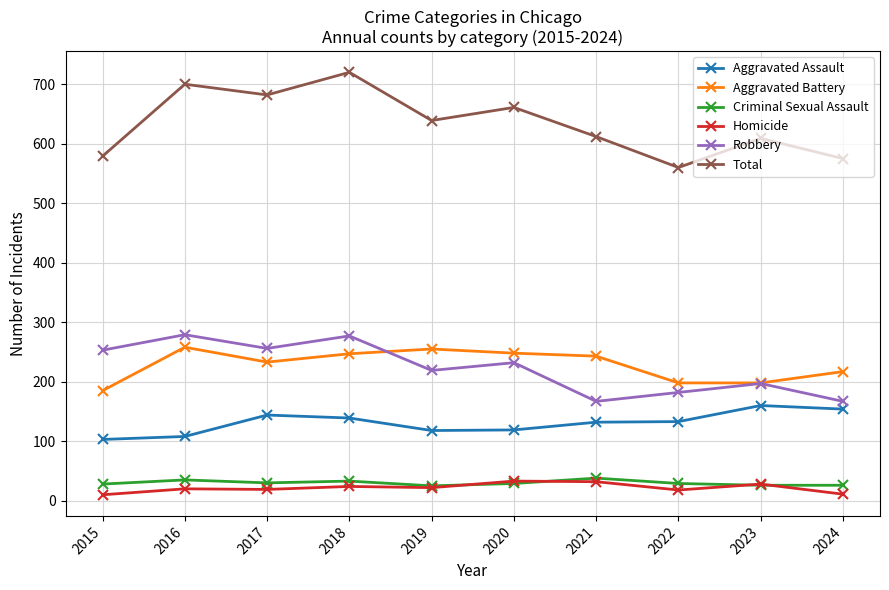

How many categories are shown in the chart?

10